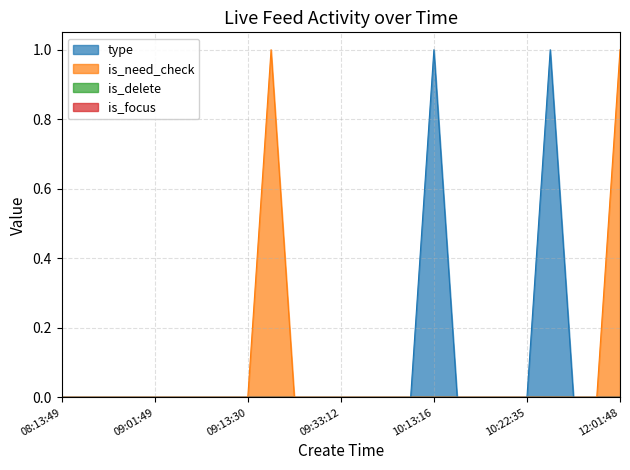

What are all the series names shown in the legend?

type, is_need_check, is_delete, is_focus